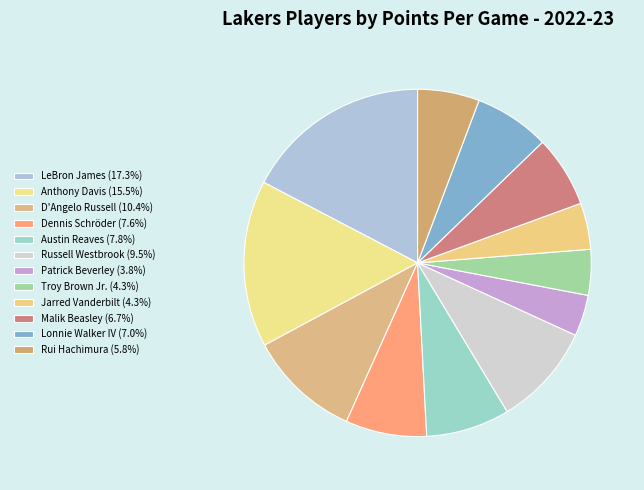

To the nearest percent, what is the difference between the largest and smallest slice percentages?

13%